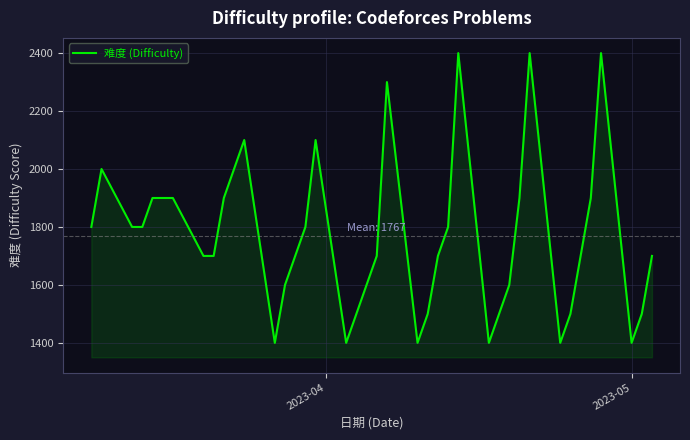

What is the maximum value shown in the chart?

2400